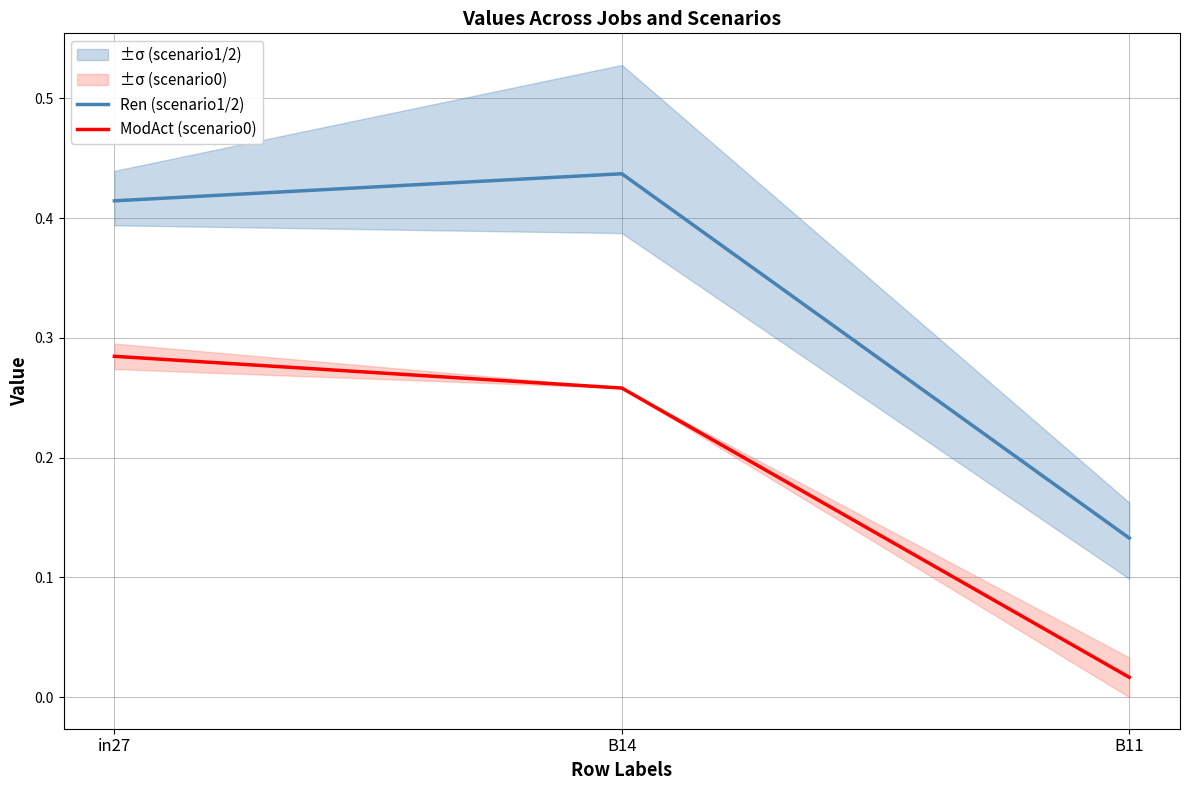

What is the total value across all series at B11?

0.1